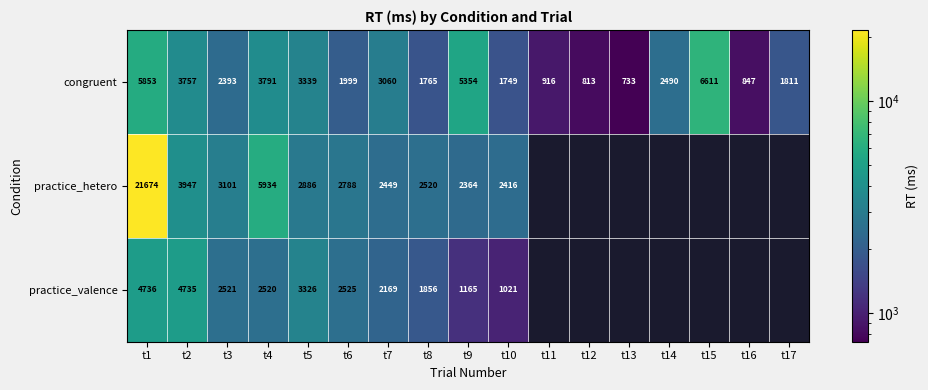

How many values in the congruent series are below 2393?

8